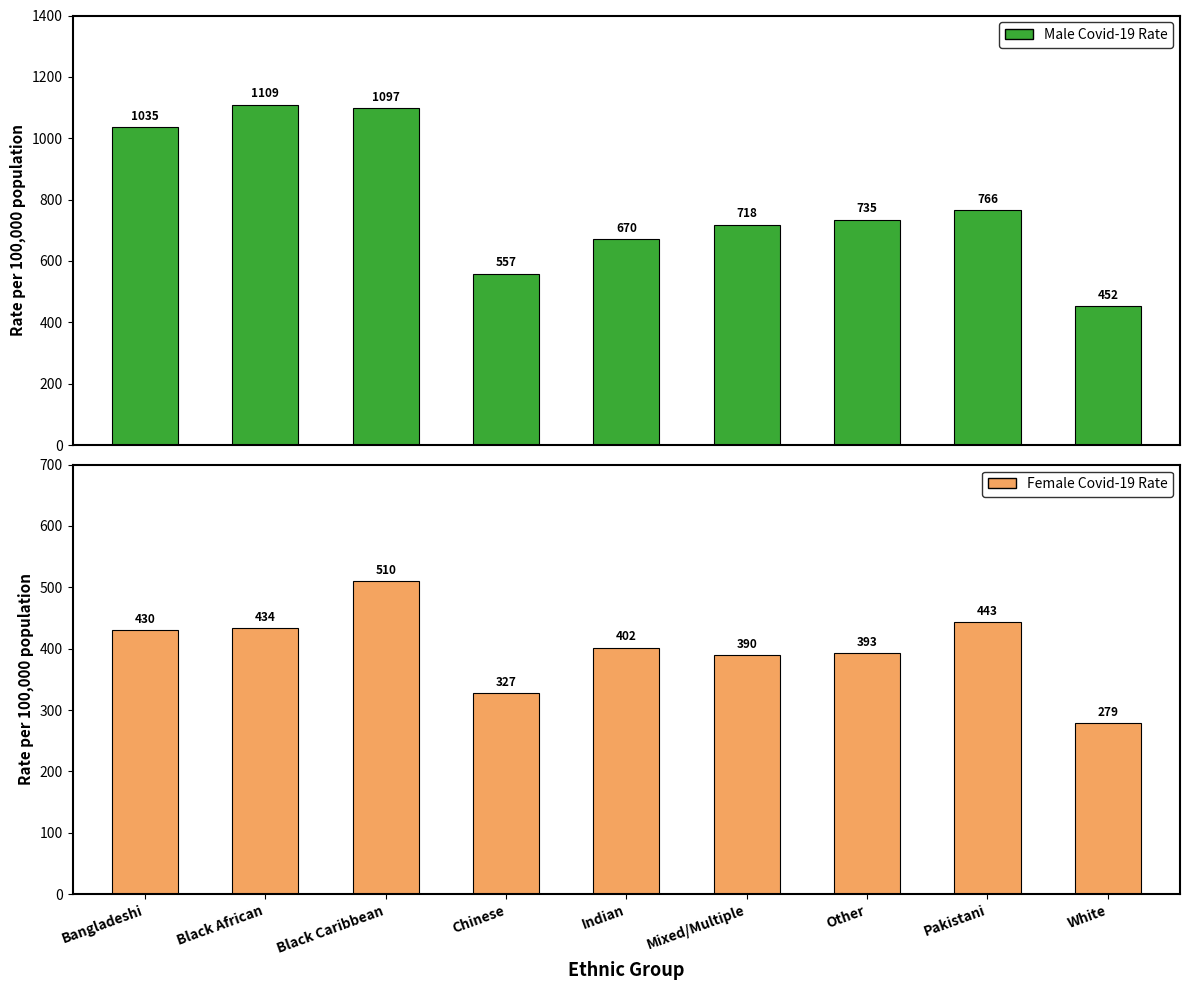

Count the number of data series in this chart.

2